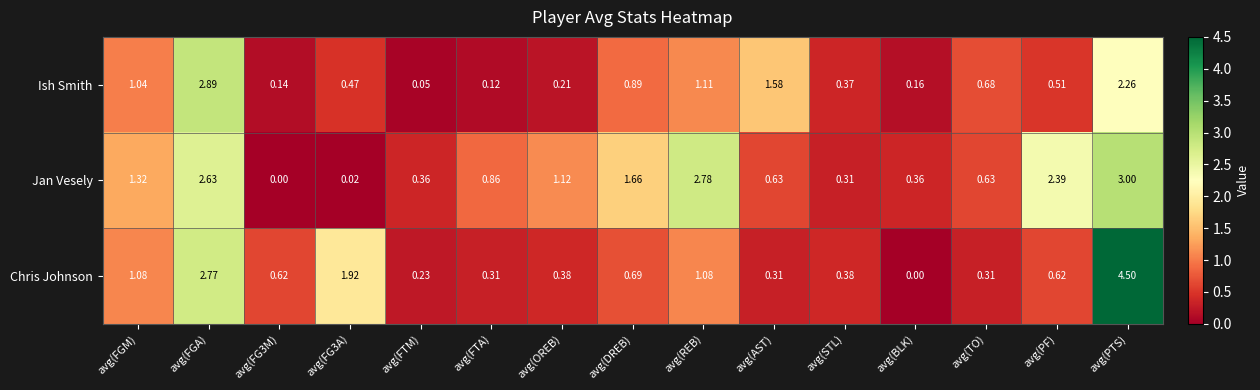

Which series changed the most between avg(REB) and avg(TO)?

Jan Vesely